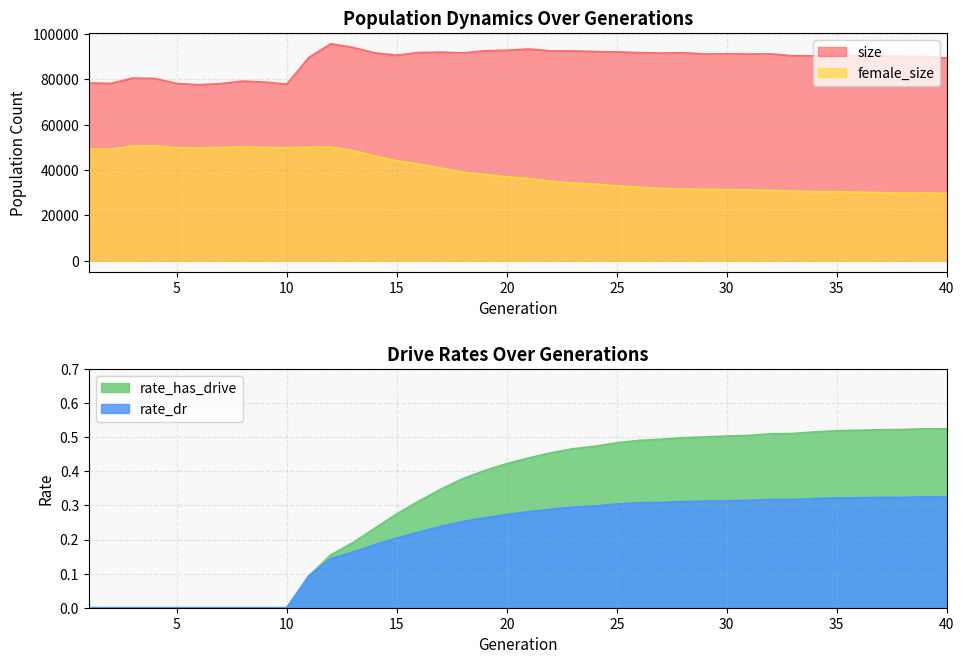

What is the value of the size point at the 13th from the left?

94094.0